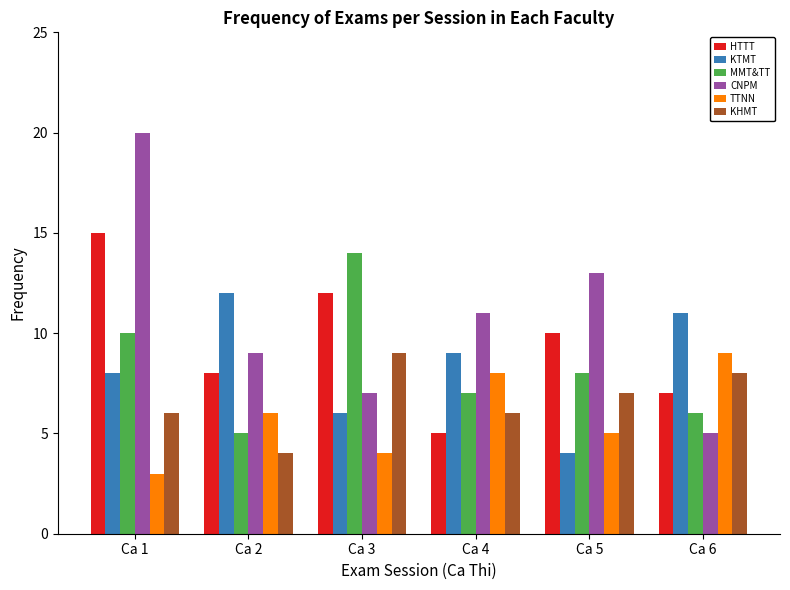

What is the sum of all TTNN values?

35